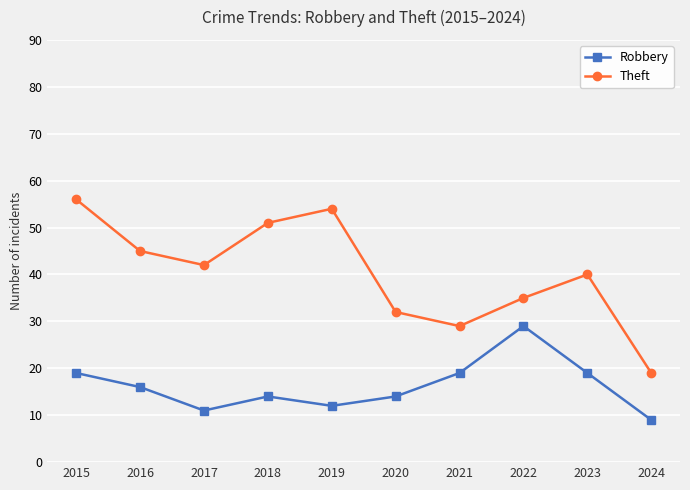

Where is the first local minimum for Robbery?

2017